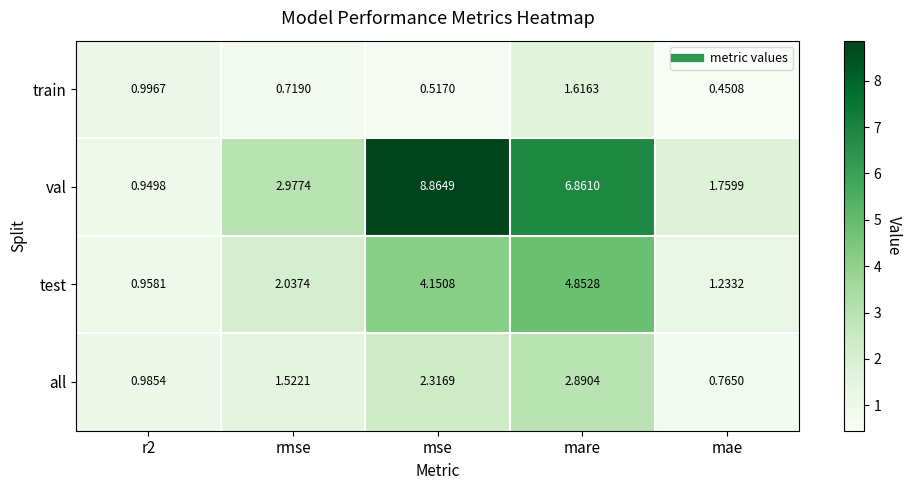

How many distinct data groups are displayed?

4